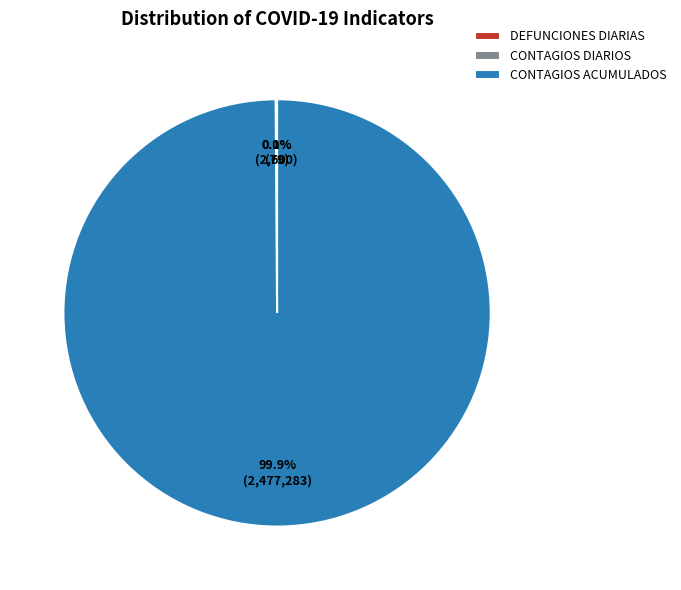

Which category has the biggest portion of the pie?

CONTAGIOS ACUMULADOS